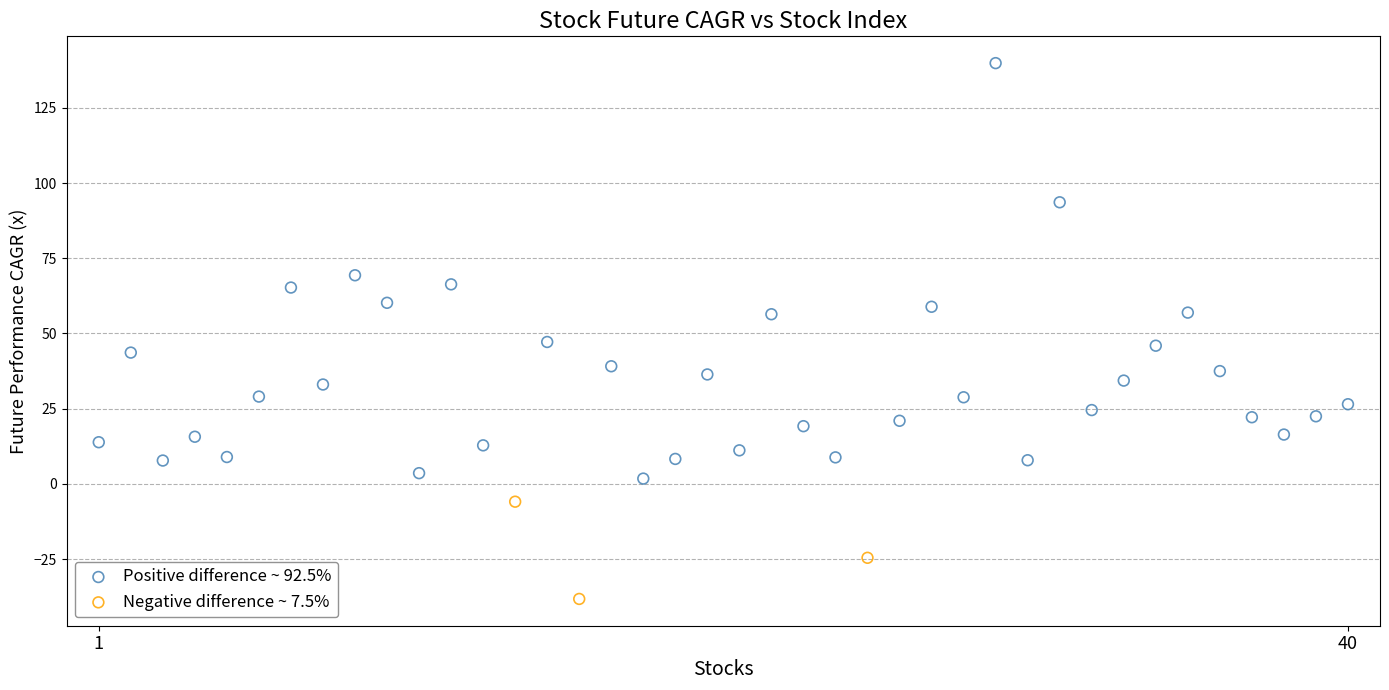

Which series reaches the maximum Y coordinate?

Positive difference ~ 92.5%